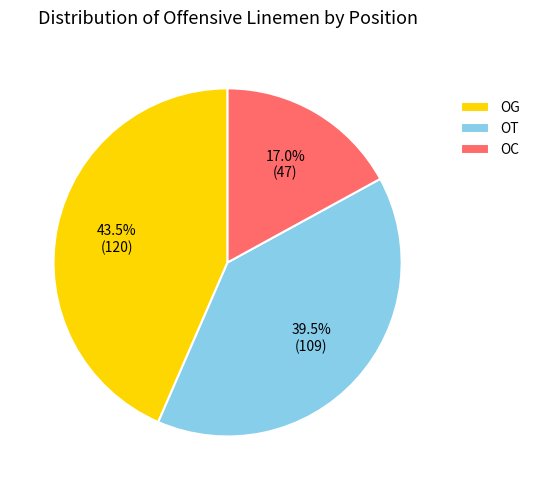

Rank the categories by value from lowest to highest.

OC, OT, OG